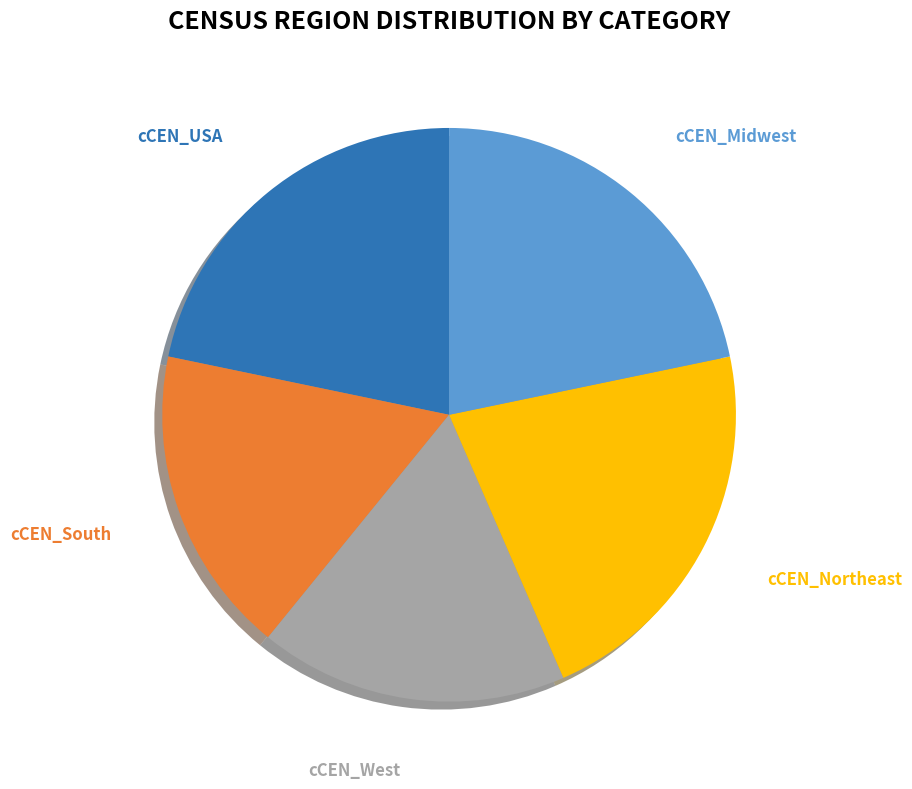

Is there a majority slice in this chart?

No